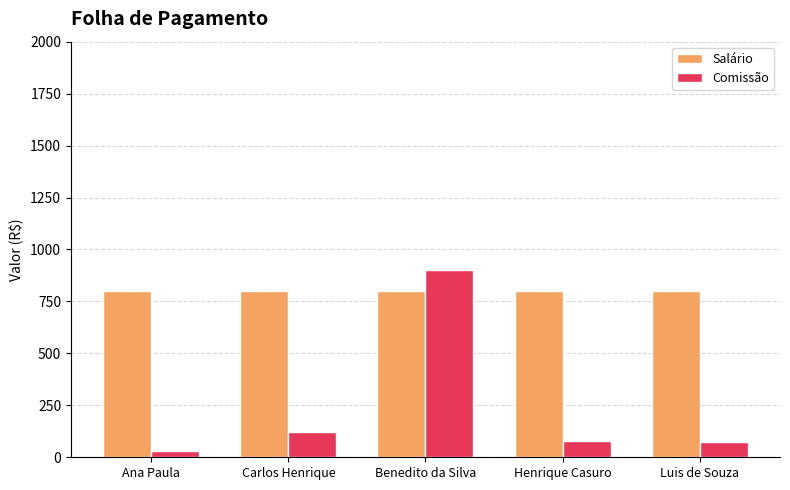

How many bars are there in total?

10